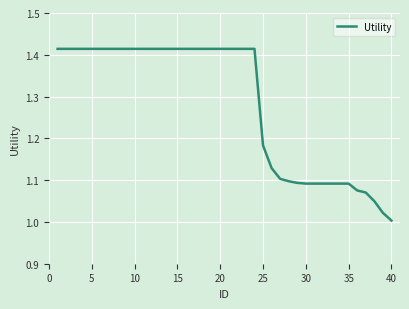

What is the difference between the maximum and minimum values?

0.4